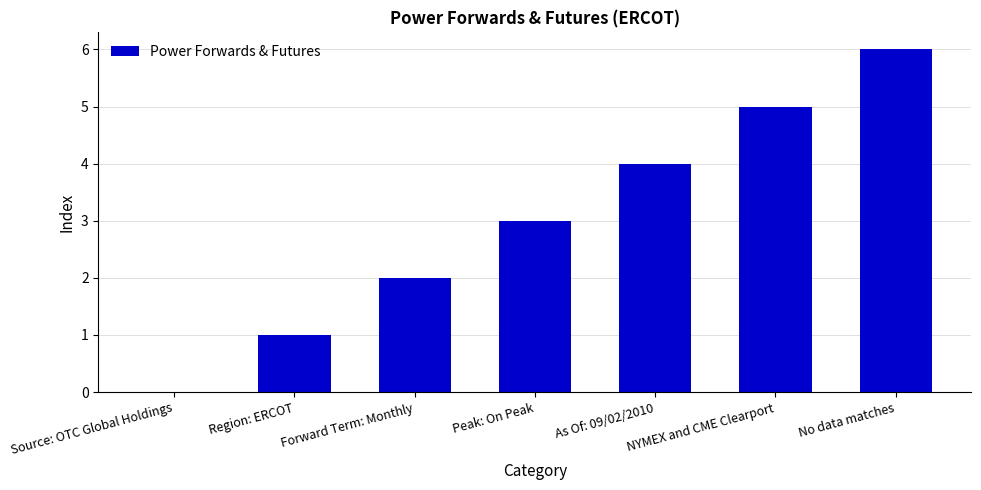

How many values are between 1 and 5?

5